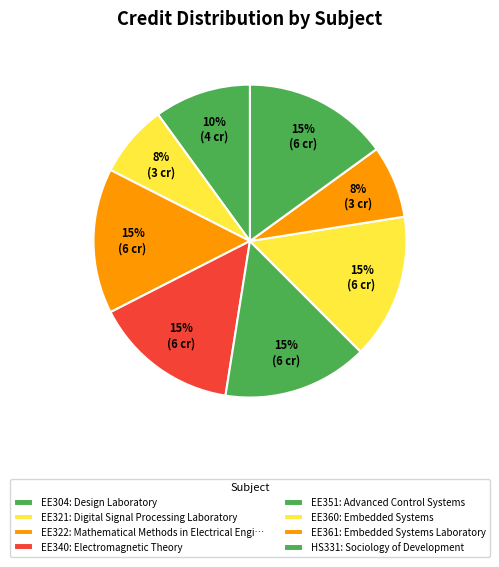

How many slices are in this pie chart?

8